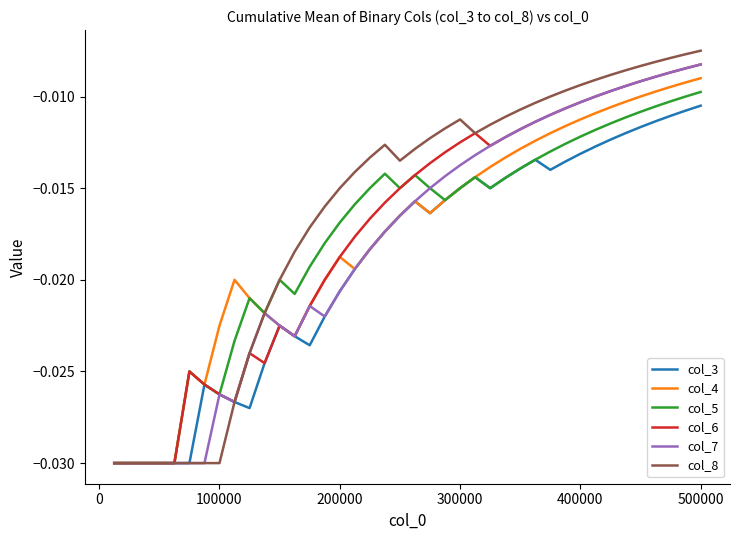

Which series has the largest range (max minus min)?

col_8